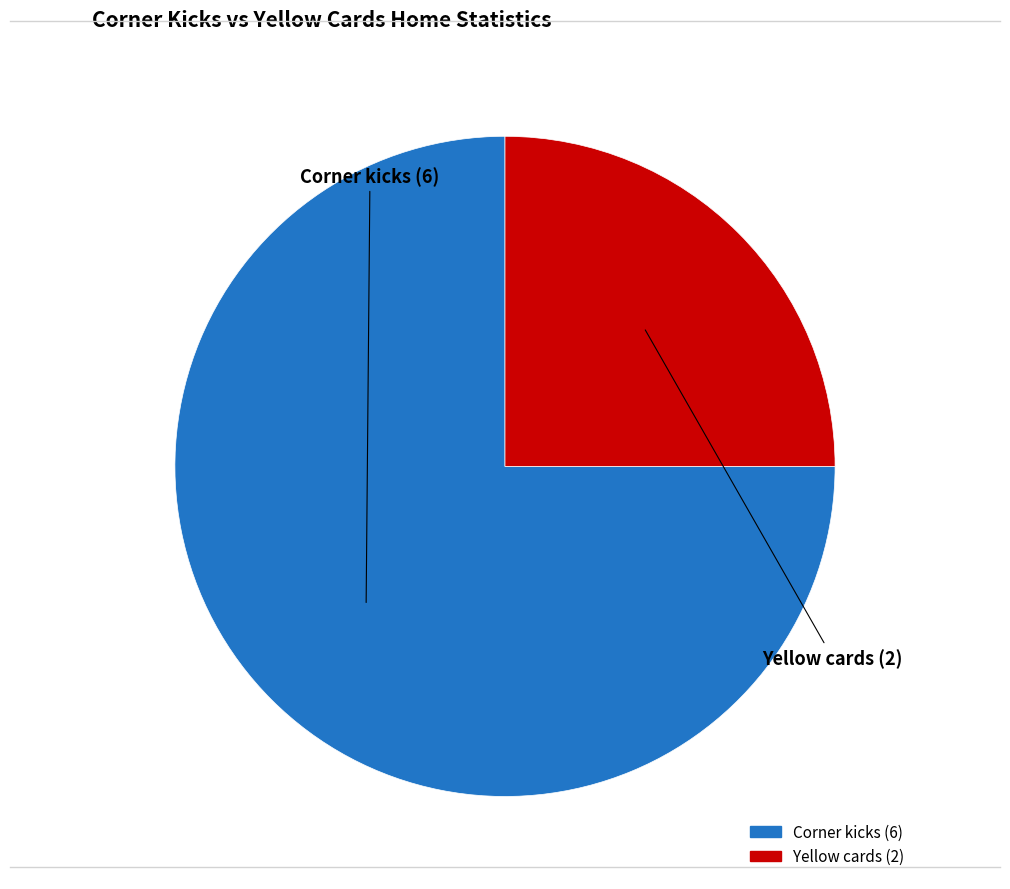

True or false: Yellow cards accounts for 11% of the total.

False